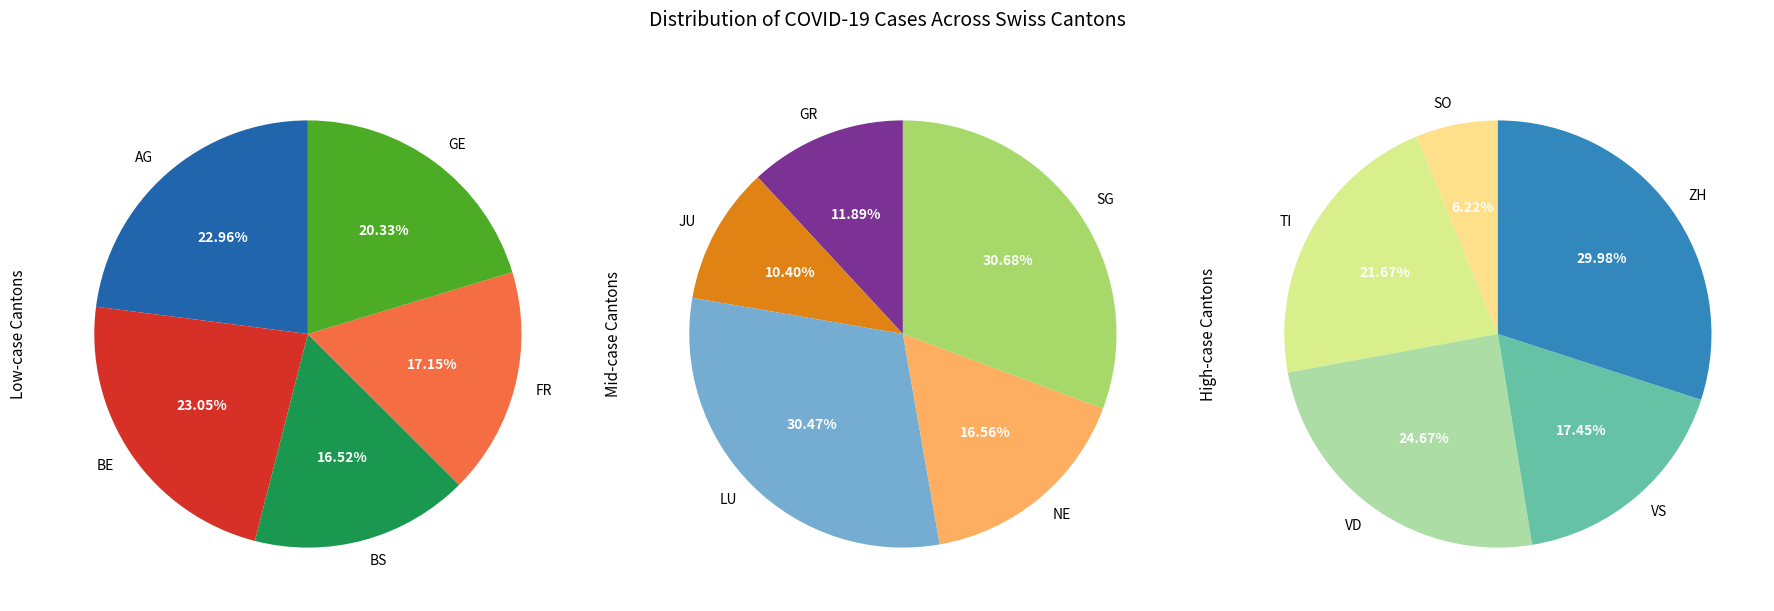

Does any single category account for the majority?

No